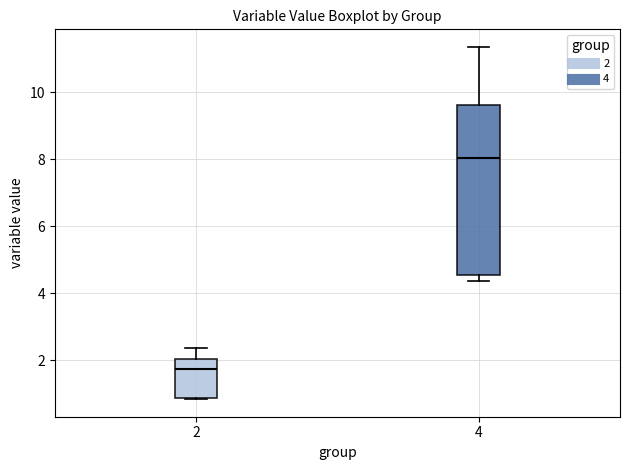

Where does the median line of the box at x = 2 sit on the y-axis? The values are not printed on the chart, so give them approximately, as read against the axis.

1.8